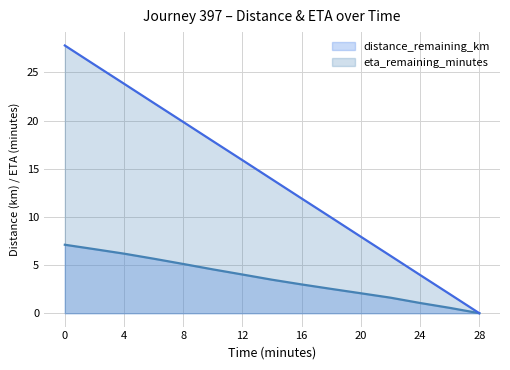

How many categories are shown in the chart?

15